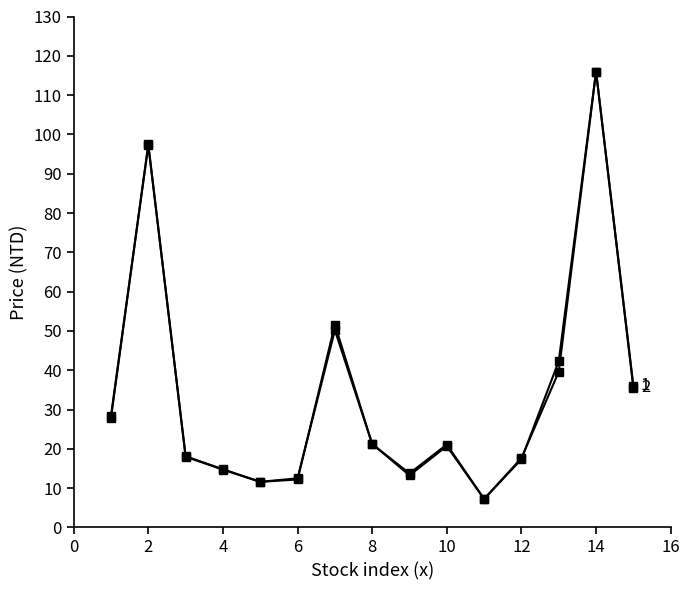

How many lines are shown in the chart?

2